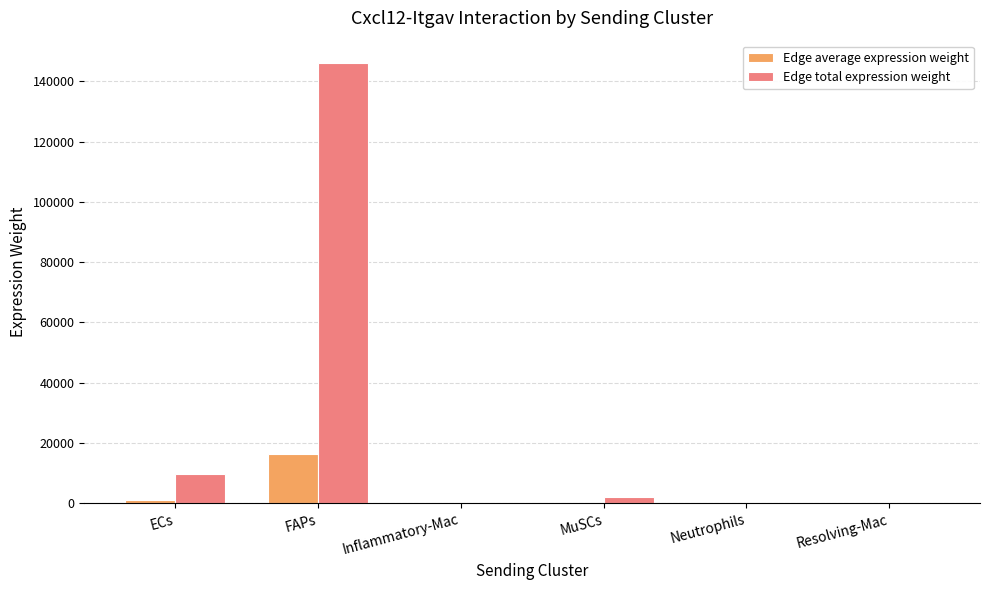

Are the bars horizontal?

No